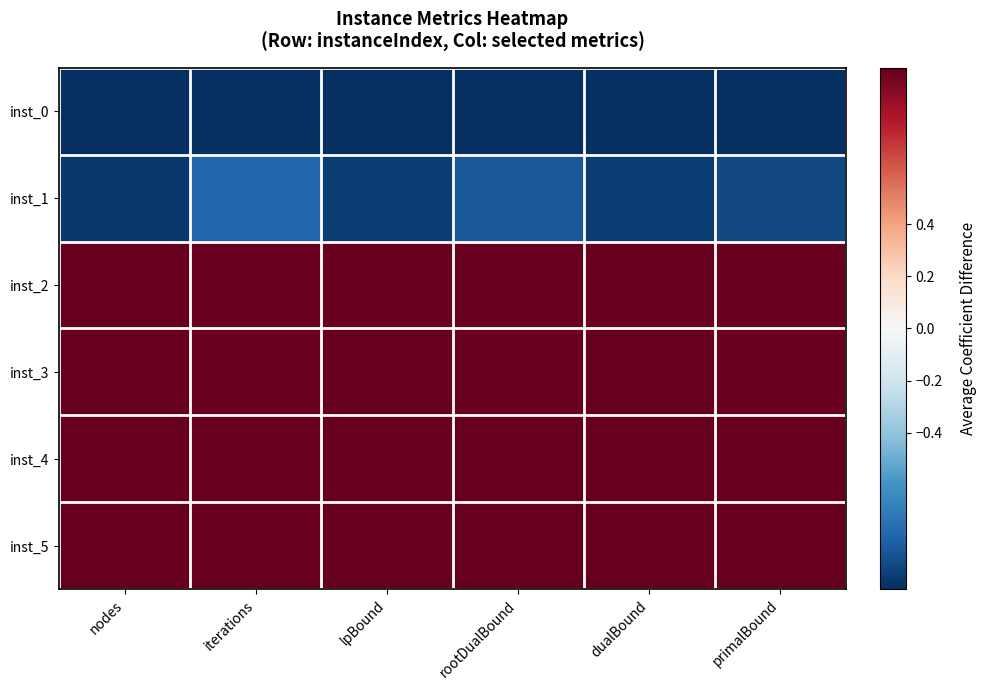

Which series has the largest total across all categories?

inst_5